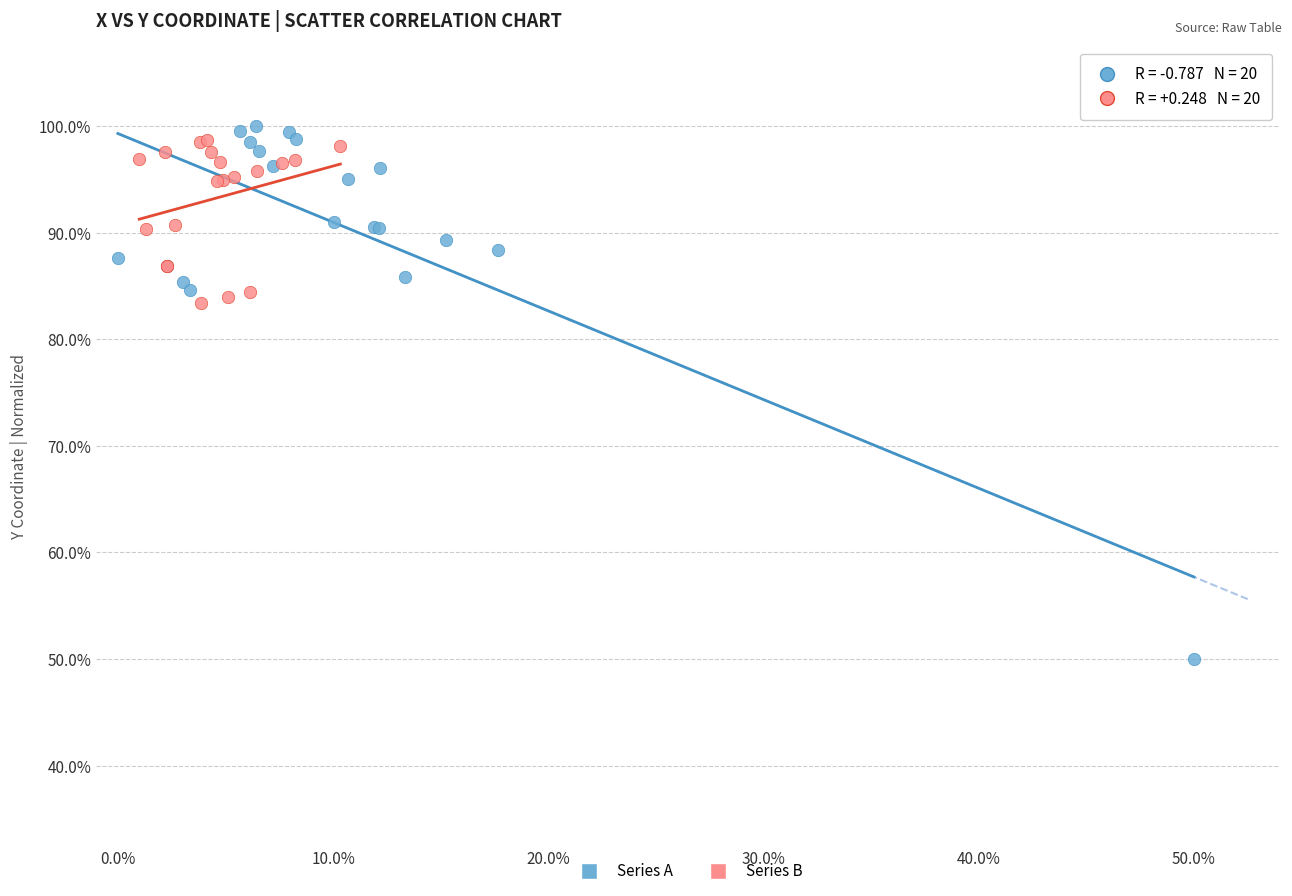

Which series has the largest Y range (max minus min)?

Series A